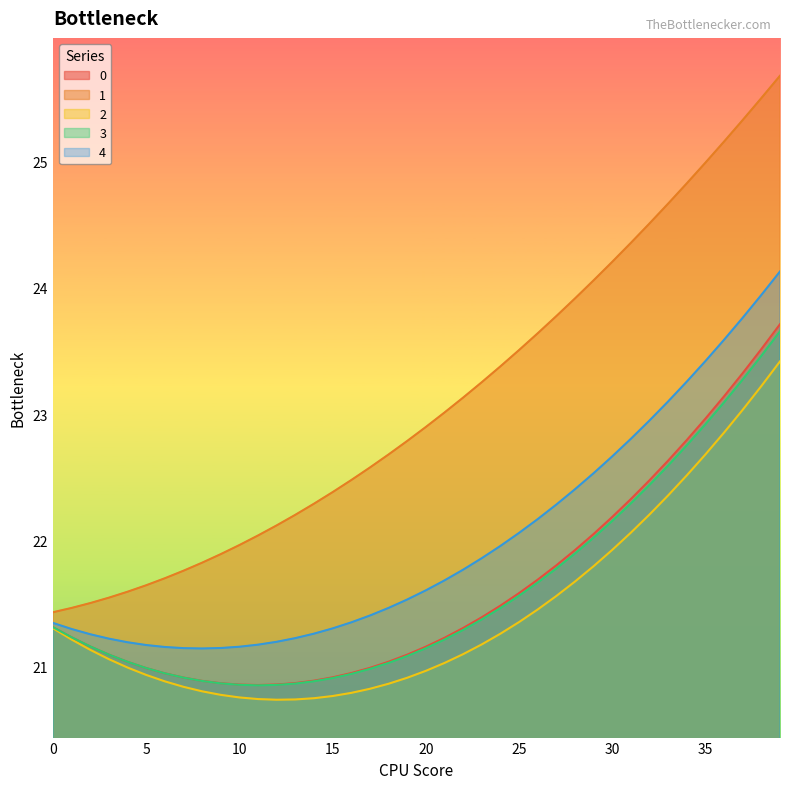

What are all the series names shown in the legend?

0, 1, 2, 3, 4